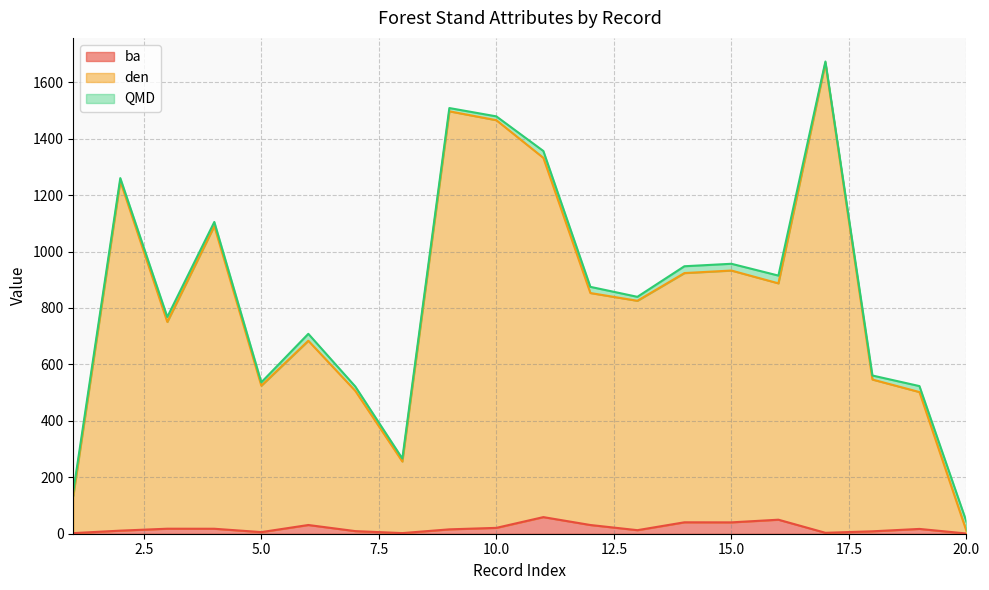

Is it true that ba equals 15.5 at 9?

True